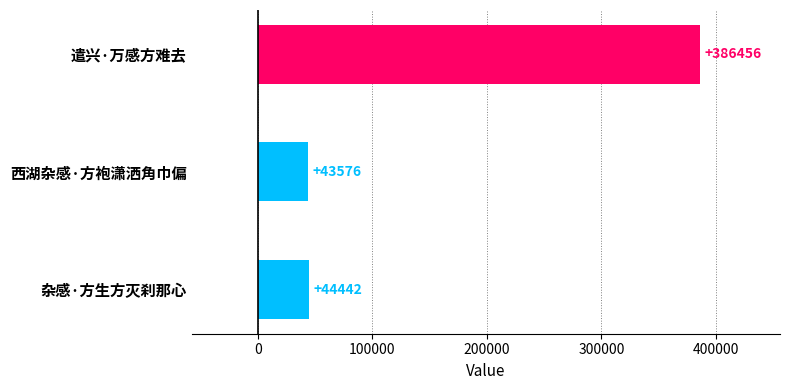

What is the change in value from 西湖杂感·方袍潇洒角巾偏 to 遣兴·万感方难去?

+342880